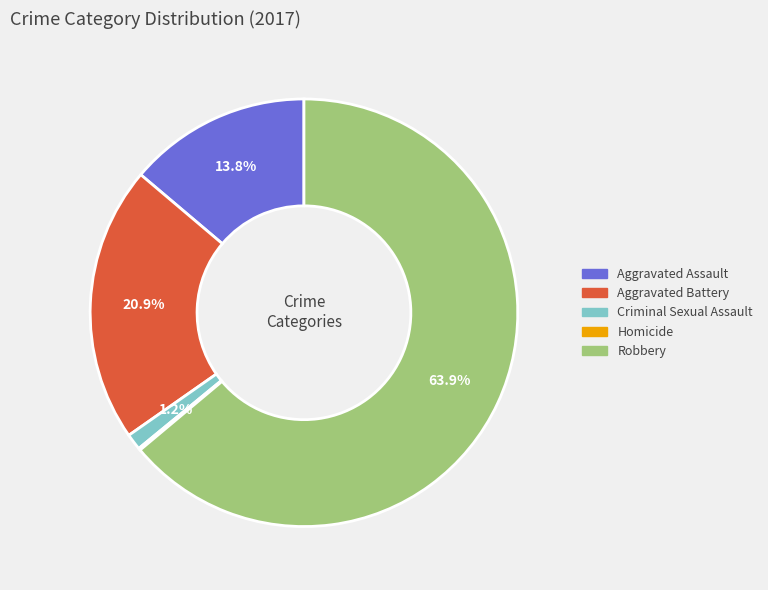

Which slice is the largest?

Robbery